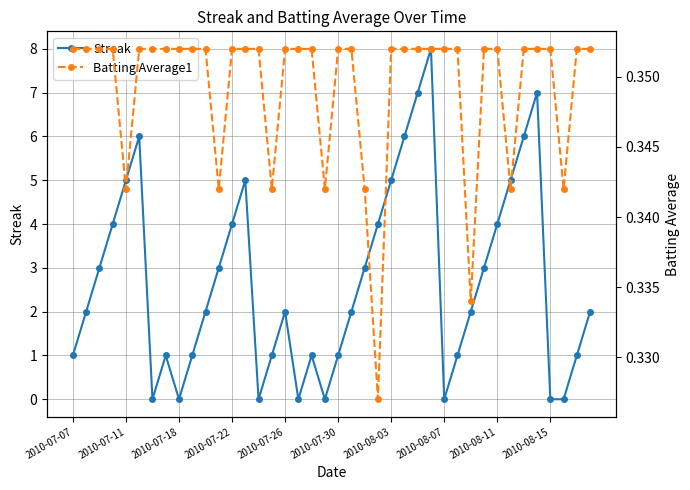

True or false: Streak has more than 1 interior local peaks.

True